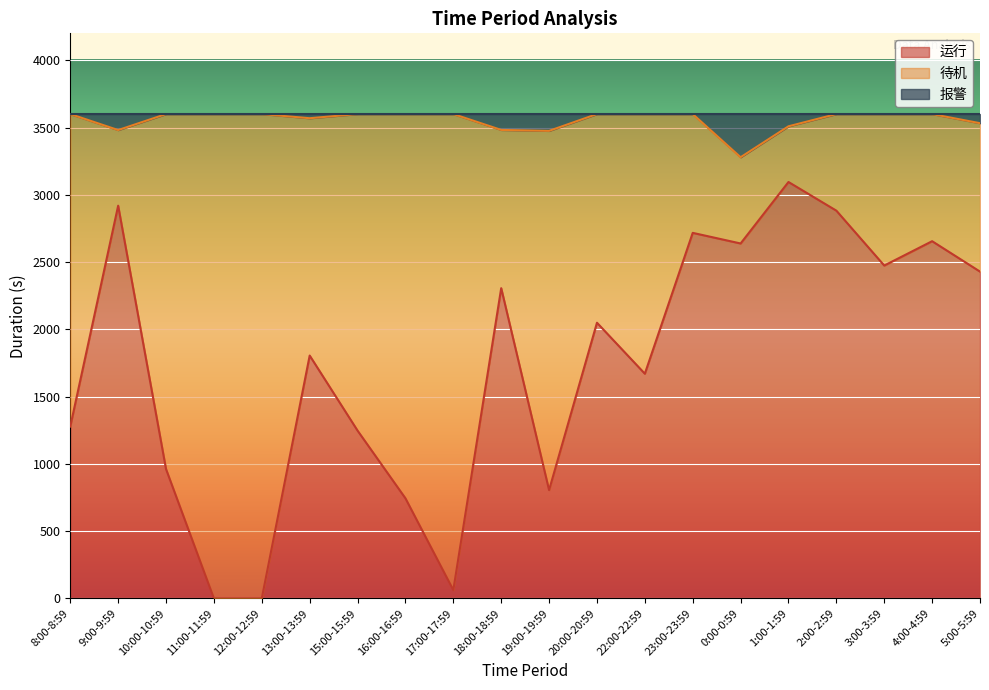

What is the difference between the highest and lowest values at 5:00-5:59?

1103